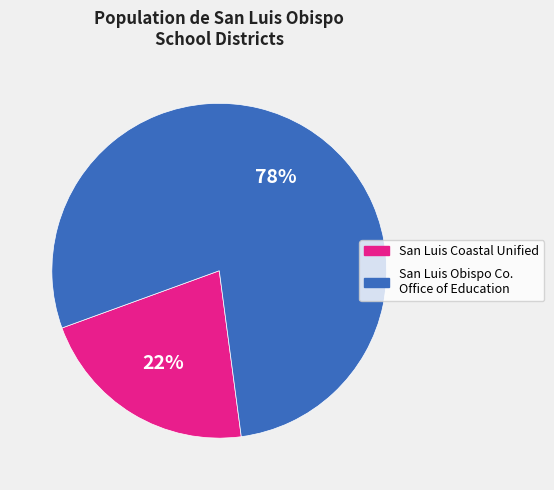

Is there a majority slice in this chart?

Yes